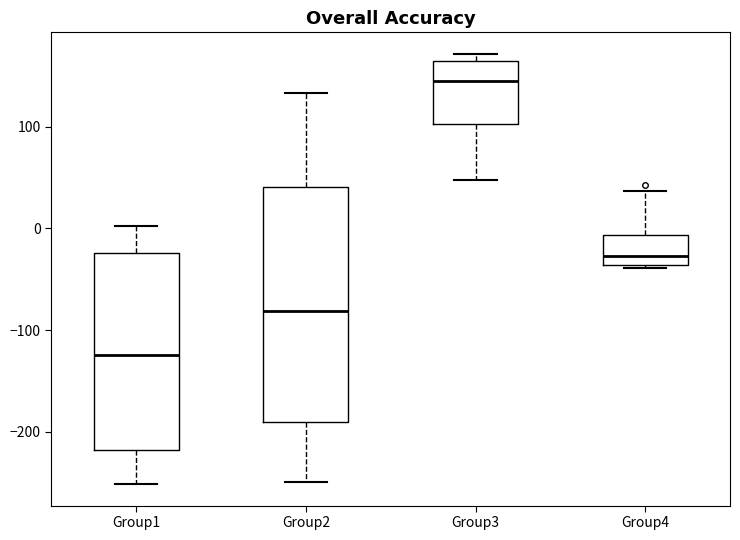

Reading left to right, transcribe this box plot: for each box, give where its median line is, the range the box spans, and where its two whiskers end, as read against the y-axis. The values are not printed on the chart, so give them approximately, as read against the axis.

Group1: median -120, box -220 to -20, whiskers -250 to 0
Group2: median -80, box -190 to 40, whiskers -250 to 130
Group3: median 150, box 100 to 160, whiskers 50 to 170
Group4: median -30, box -40 to -10, whiskers -40 (just below the box's lower edge) to 40